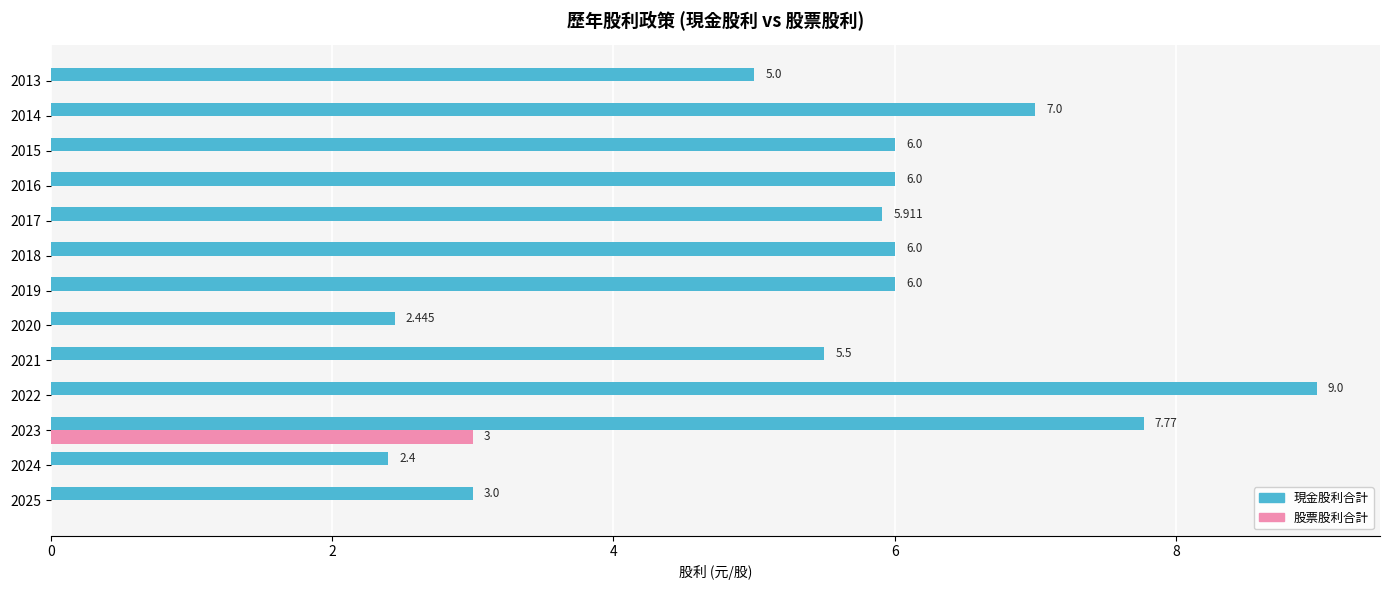

Which series has the largest total across all categories?

現金股利合計